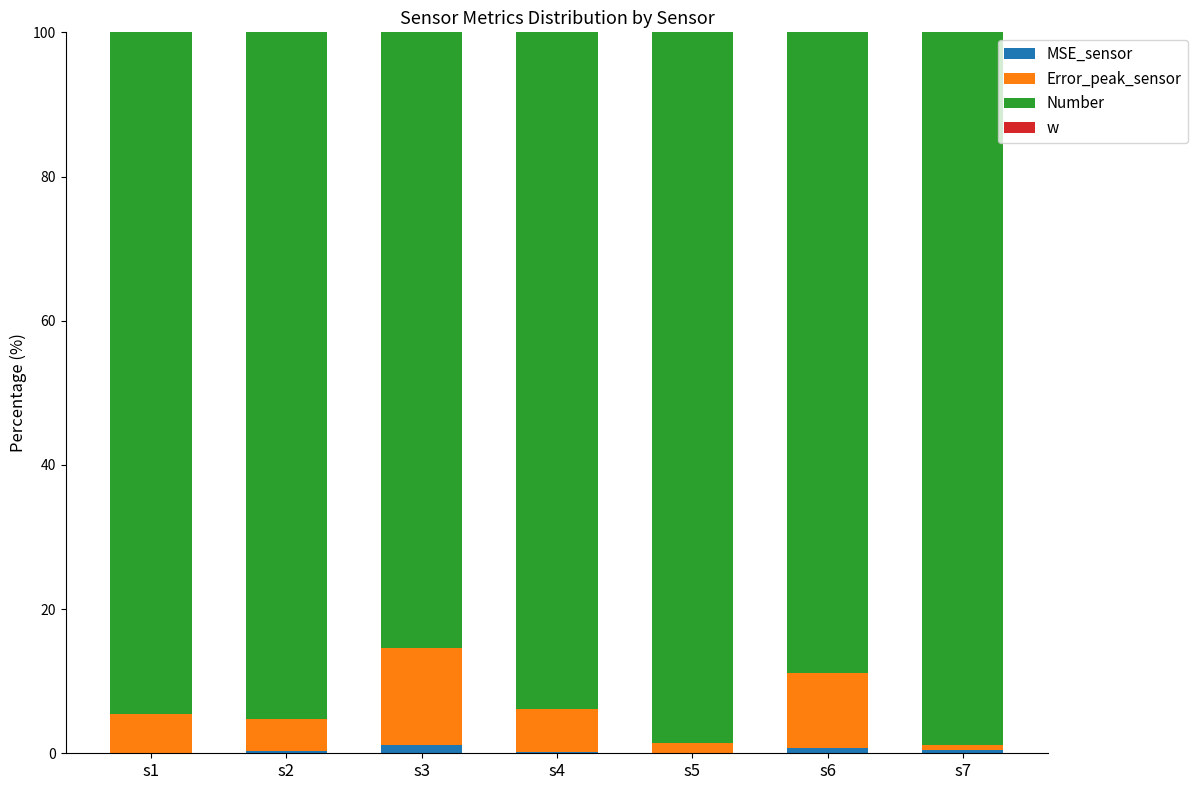

Which series has the largest total across all categories?

Number